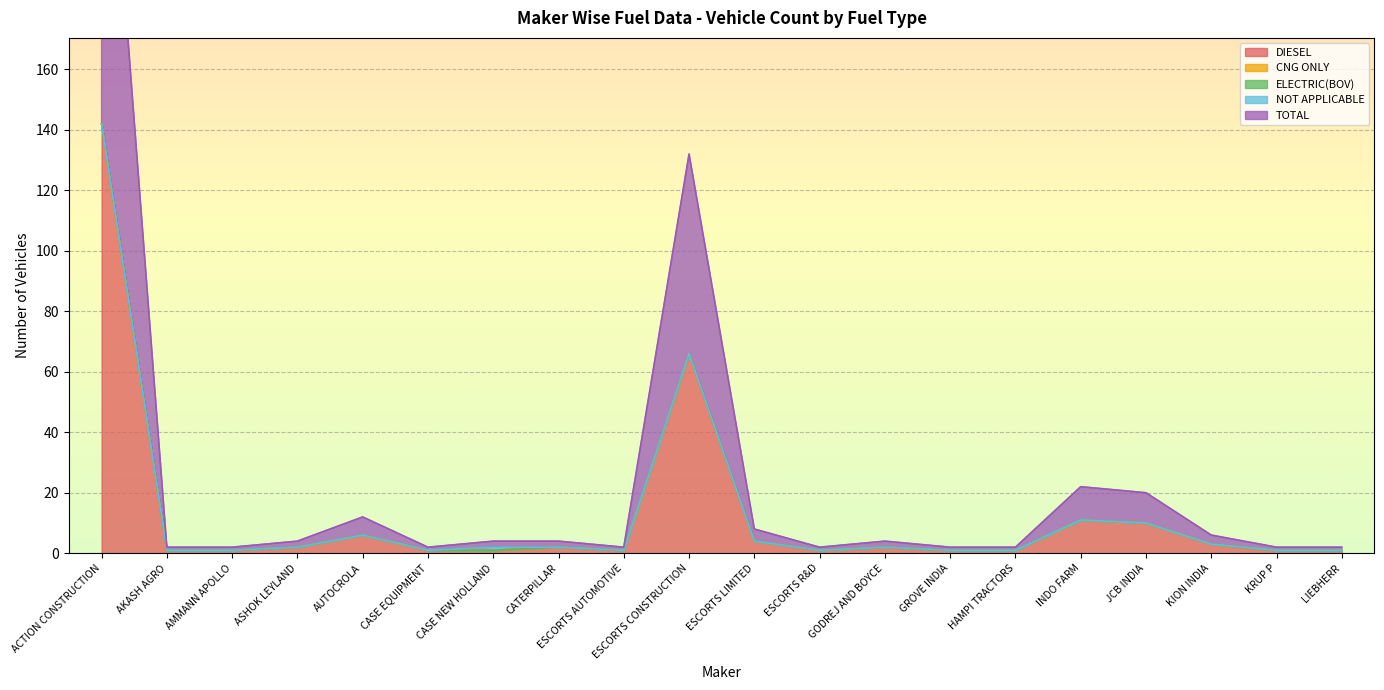

True or false: NOT APPLICABLE and ELECTRIC(BOV) intersect in this chart.

False